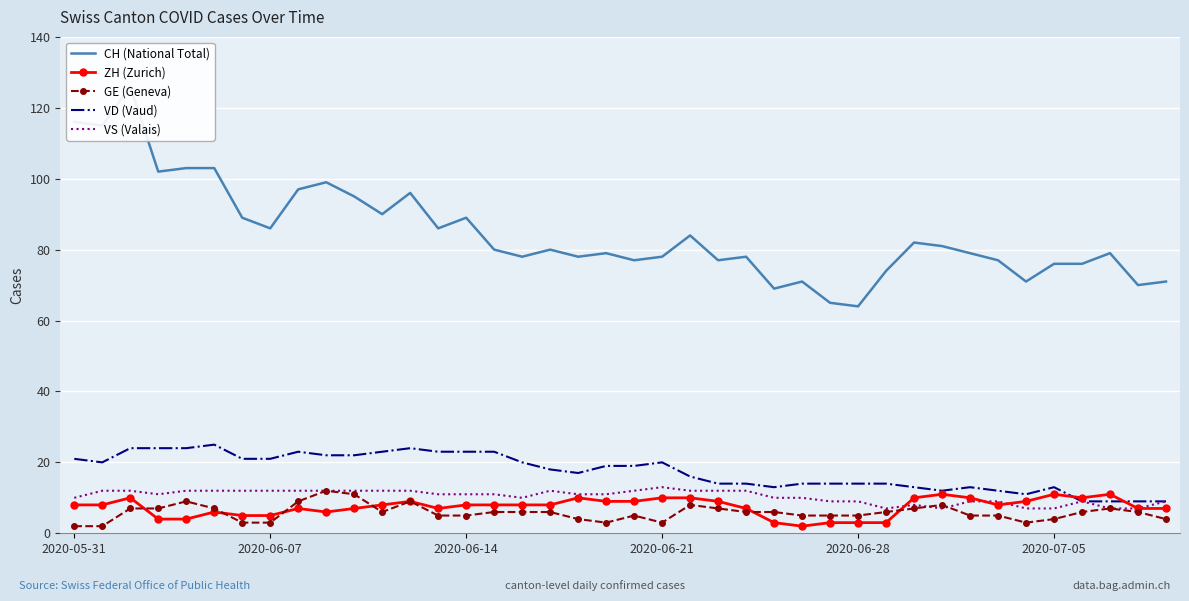

What is the difference between the second highest and second lowest values in the CH (National Total) series?

51